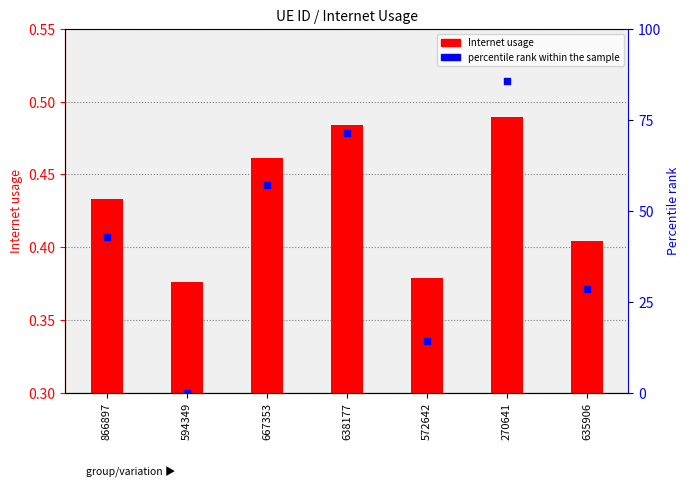

Which series reaches the maximum Y coordinate?

percentile rank within the sample